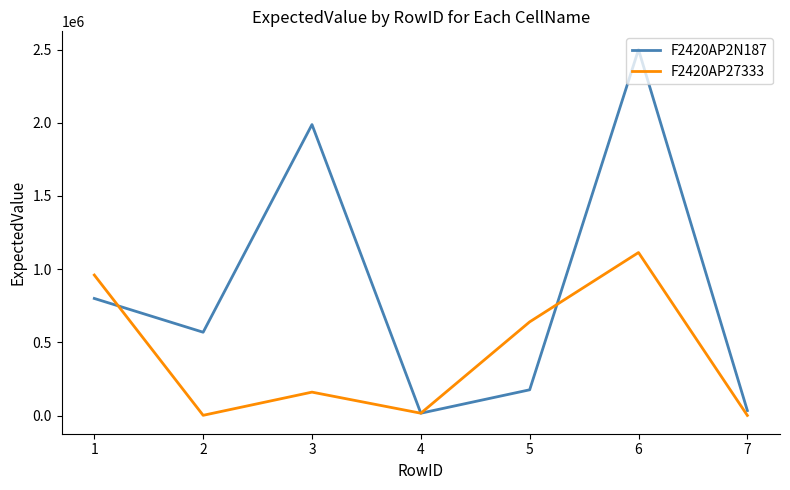

The value of F2420AP27333 at 3 is 160000. True or false?

True